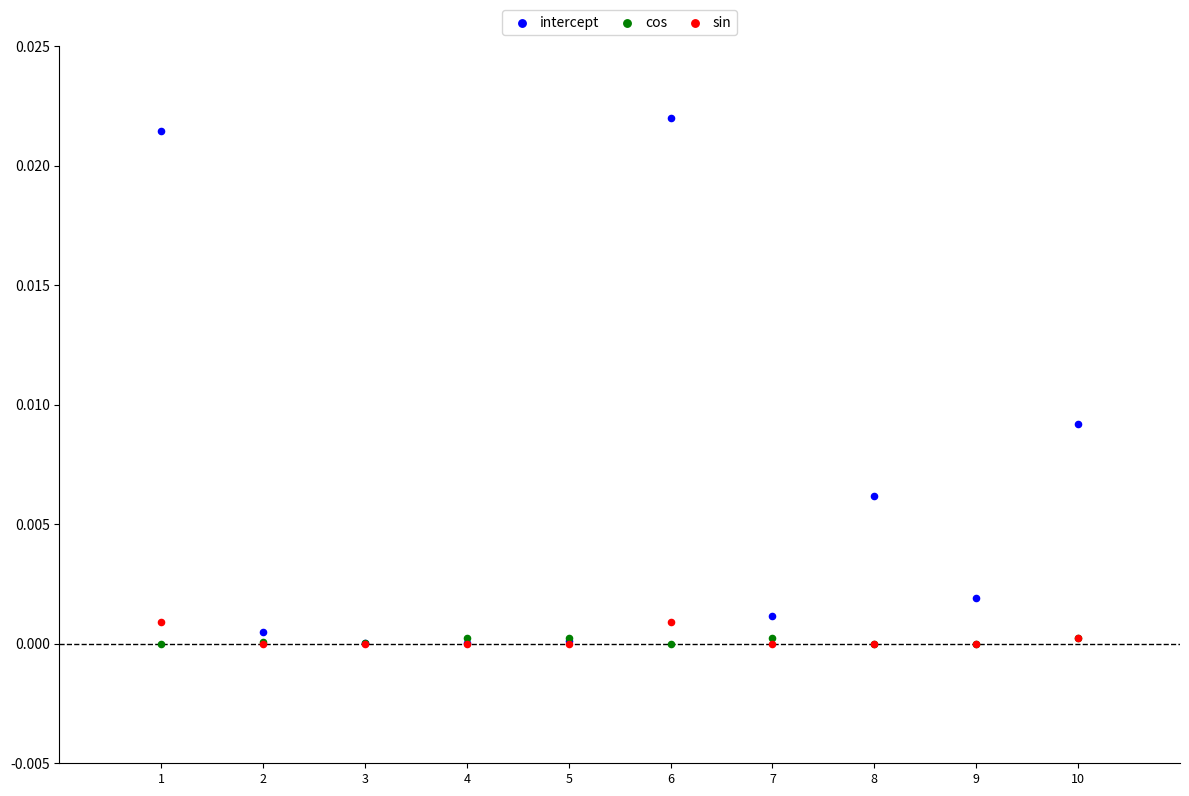

What are all the series names shown in the legend?

intercept, cos, sin